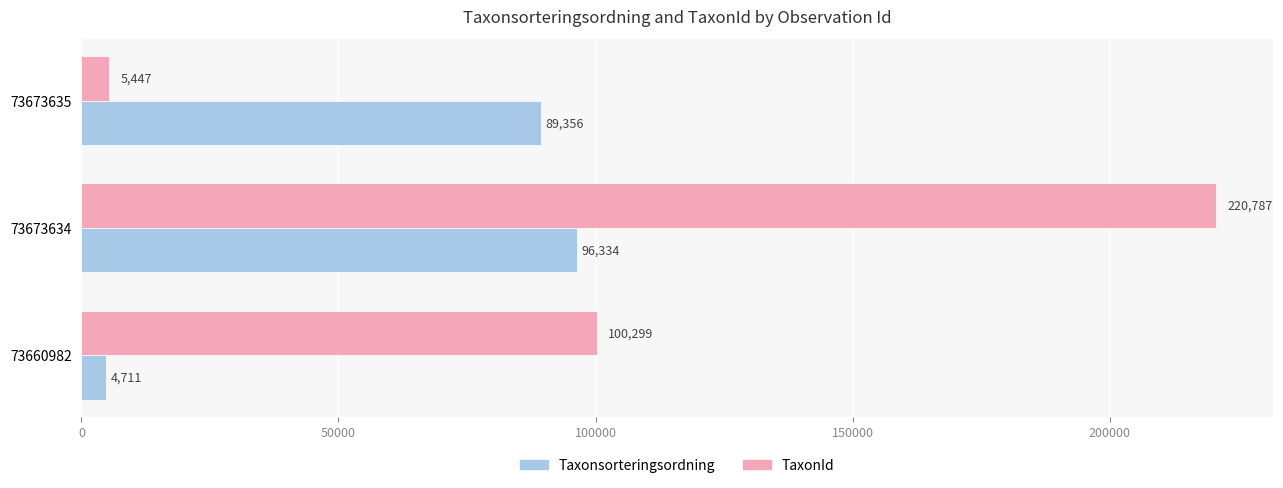

What is the approximate value of TaxonId at 73660982, to the nearest 50?

100300